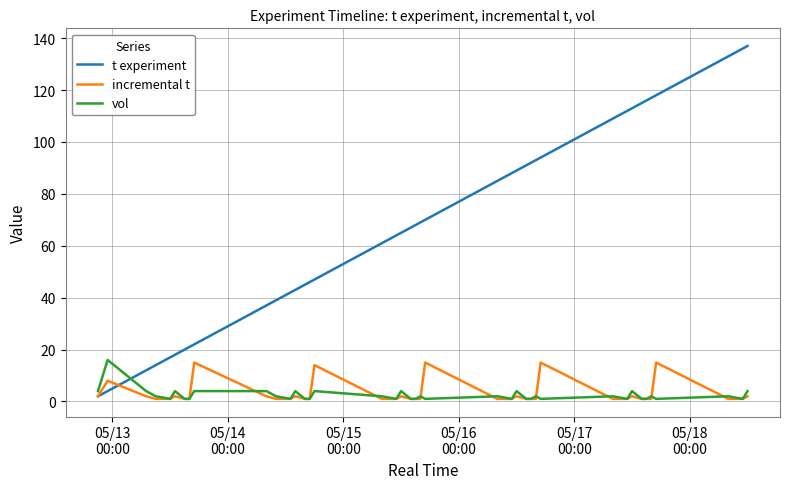

After their last crossing, which series has the higher values: t experiment or incremental t?

t experiment